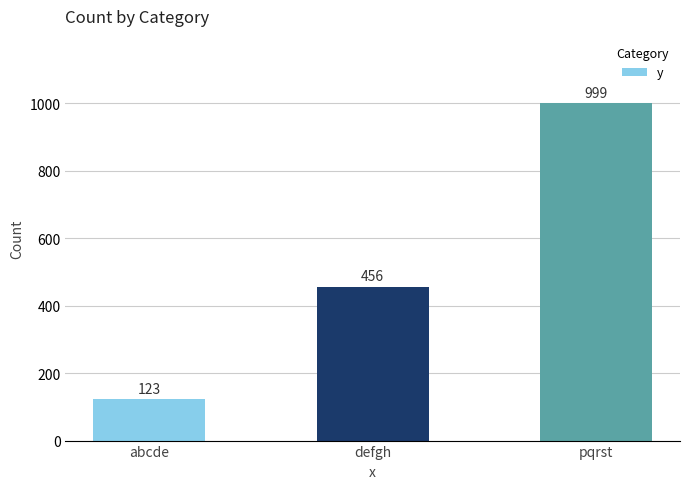

True or false: the data shows 999 at pqrst.

True